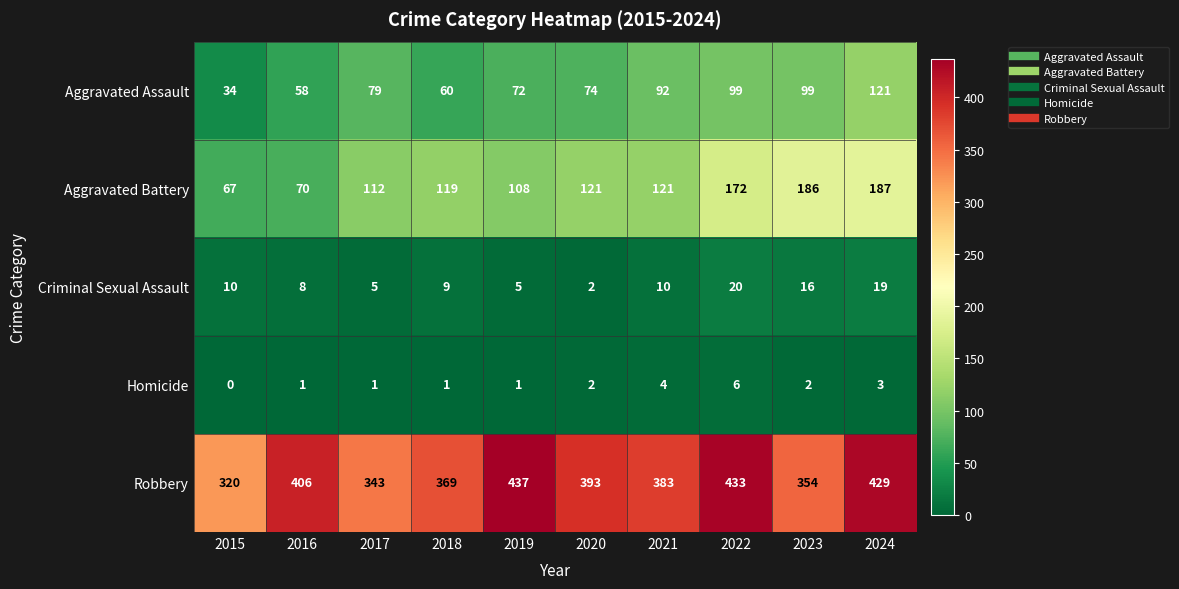

Count the Criminal Sexual Assault values in the range 5 to 16.

7